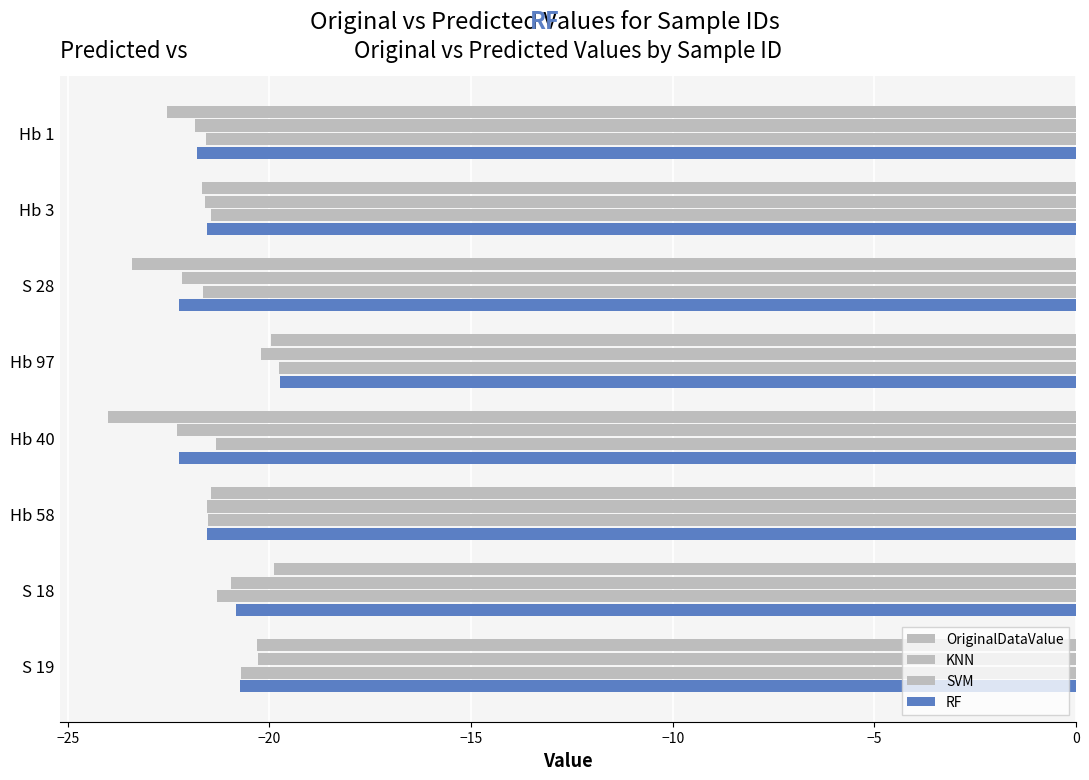

How many data points in OriginalDataValue are above -21?

3